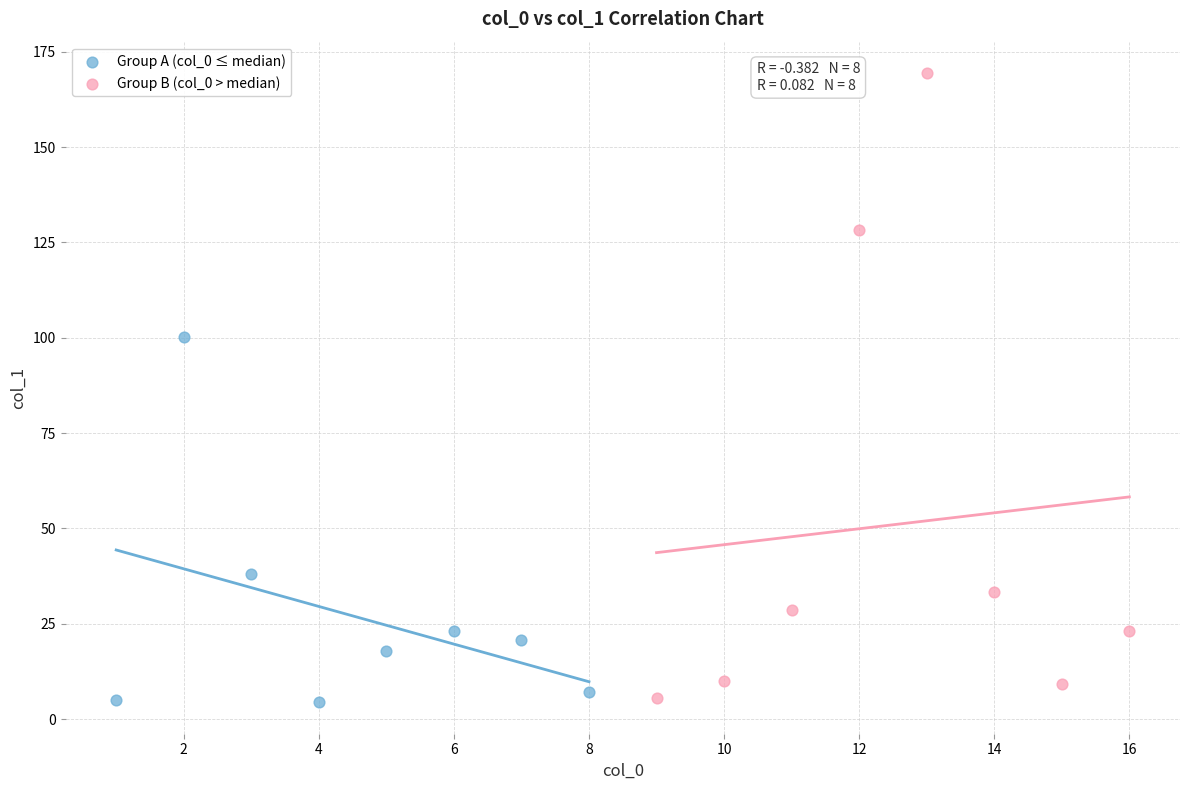

Which series reaches the maximum Y coordinate?

Group B (col_0 > median)